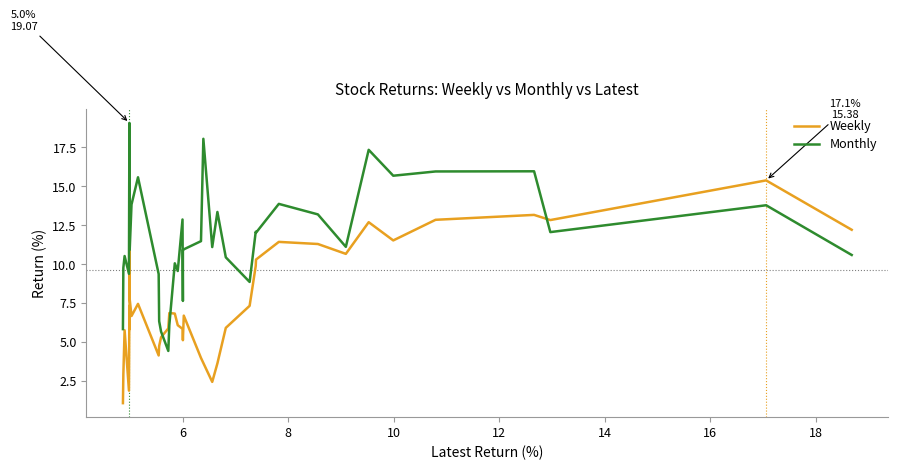

What is the difference between the maximum and minimum values in the Monthly series?

14.6